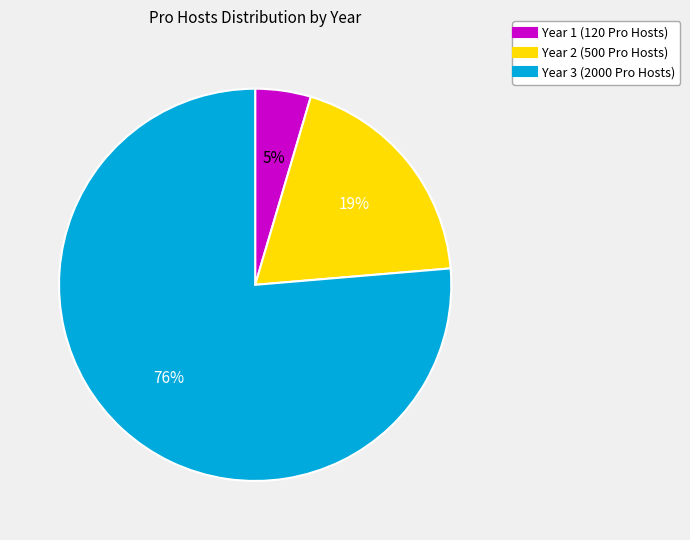

Which category accounts for the majority?

Year 3